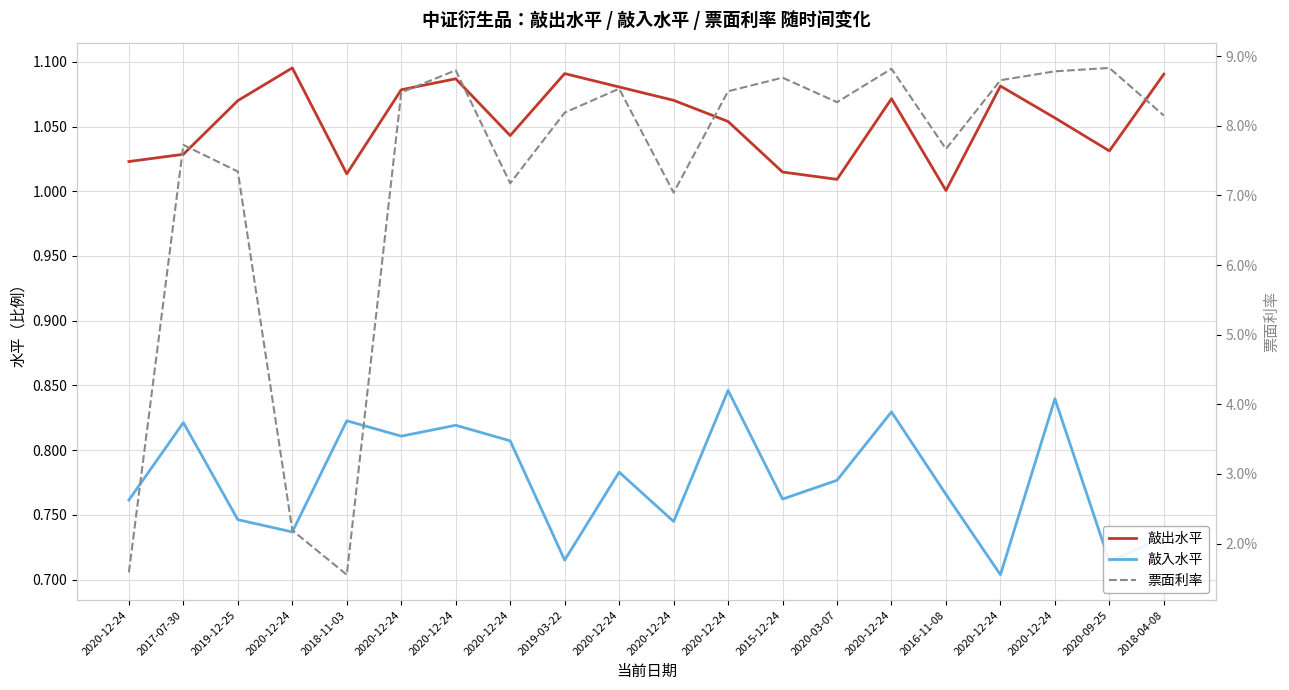

Is the value of 票面利率 at 2018-11-03 greater than the value of 敲入水平 at 2019-12-25?

No